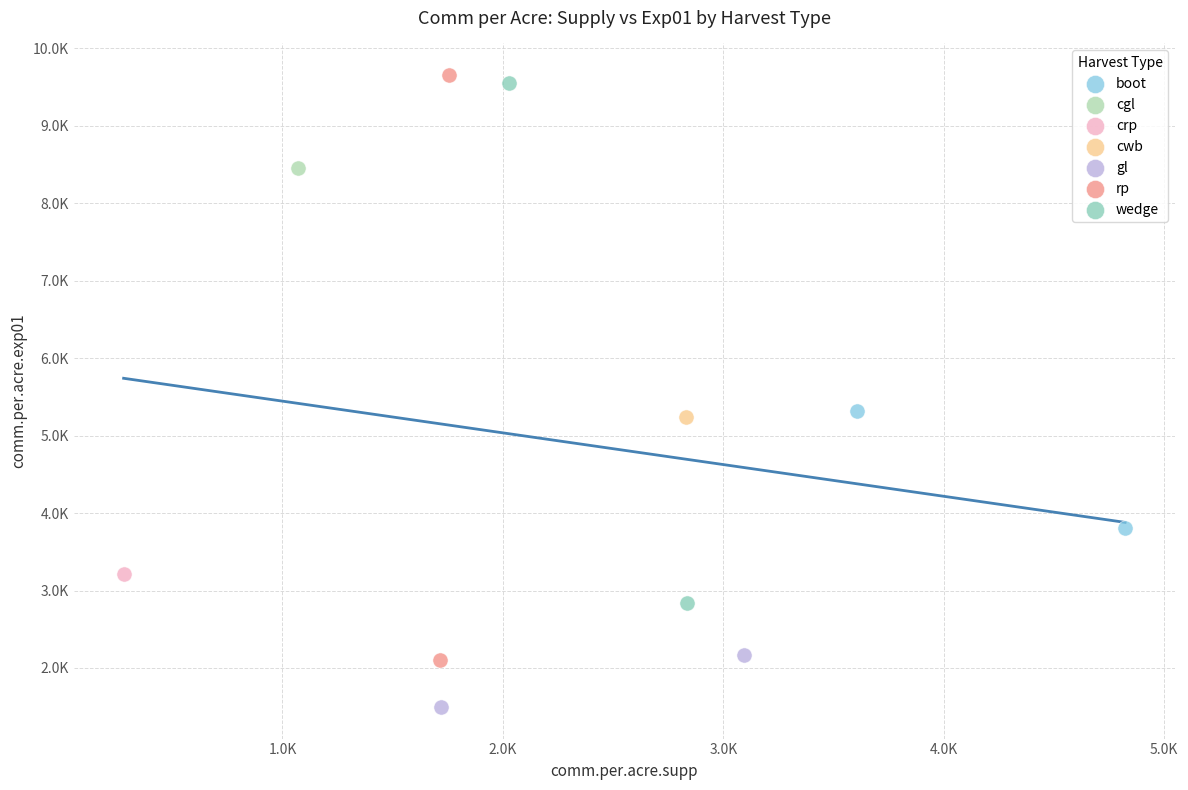

What are all the series names shown in the legend?

boot, cgl, crp, cwb, gl, rp, wedge